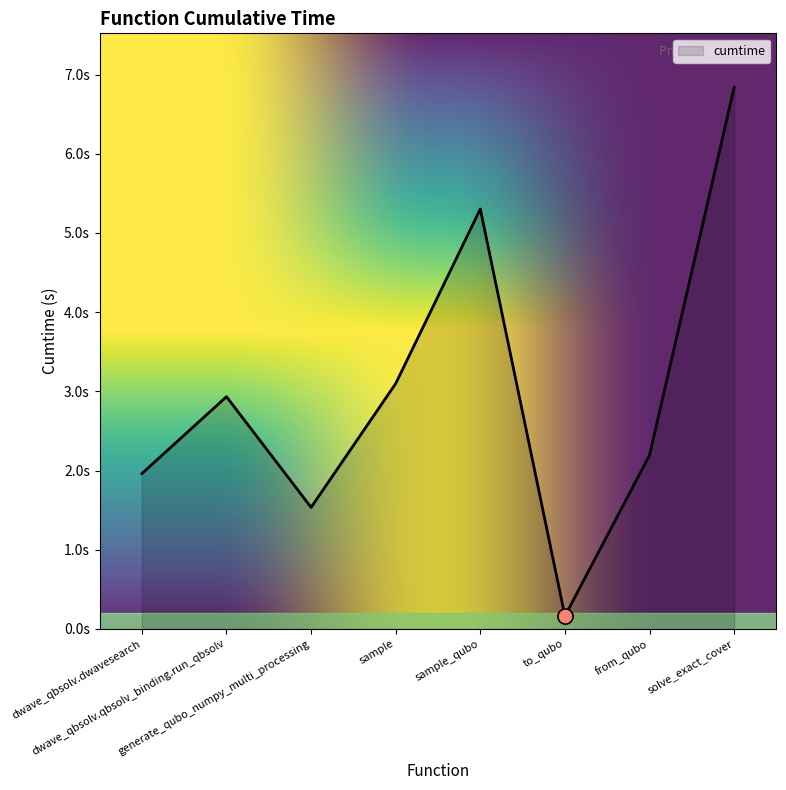

Which has a higher value, sample or generate_qubo_numpy_multi_processing?

sample